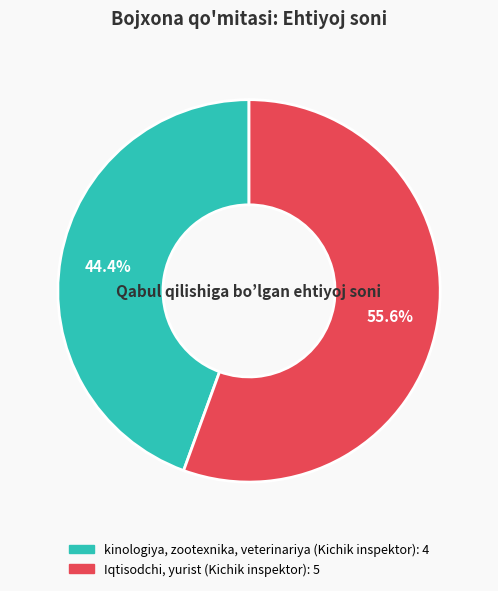

Which has a higher value, Iqtisodchi, yurist (Kichik inspektor) or kinologiya, zootexnika, veterinariya (Kichik inspektor)?

Iqtisodchi, yurist (Kichik inspektor)